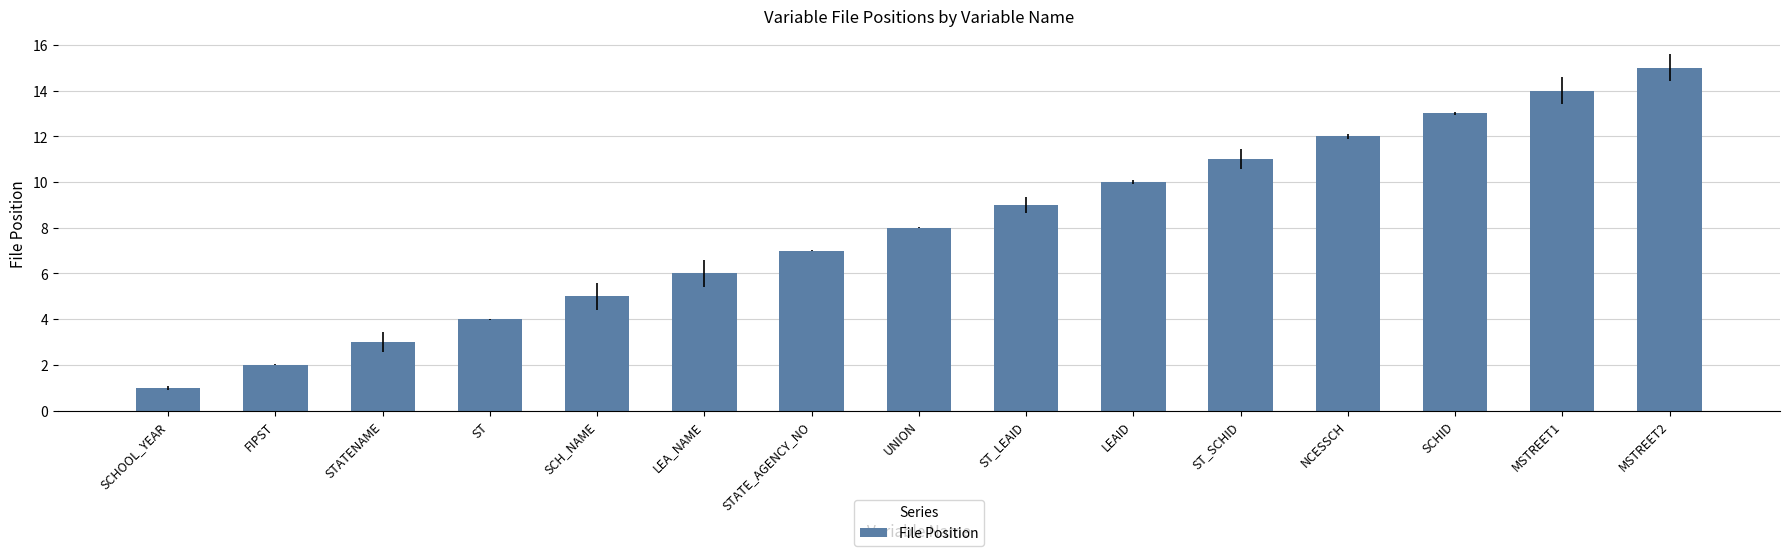

Rank the categories by value from highest to lowest.

MSTREET2, MSTREET1, SCHID, NCESSCH, ST_SCHID, LEAID, ST_LEAID, UNION, STATE_AGENCY_NO, LEA_NAME, SCH_NAME, ST, STATENAME, FIPST, SCHOOL_YEAR